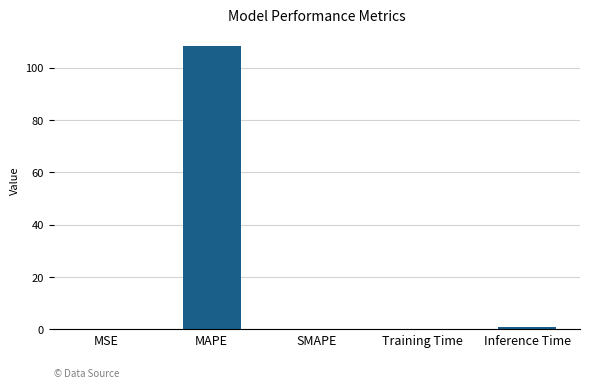

True or false: the data shows 75.1 at MAPE.

False